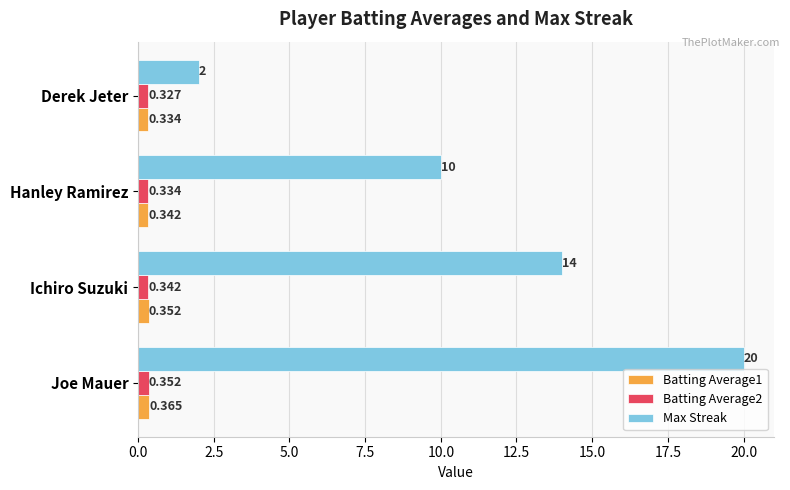

Rank the categories by Batting Average2 value from lowest to highest.

Derek Jeter, Hanley Ramirez, Ichiro Suzuki, Joe Mauer